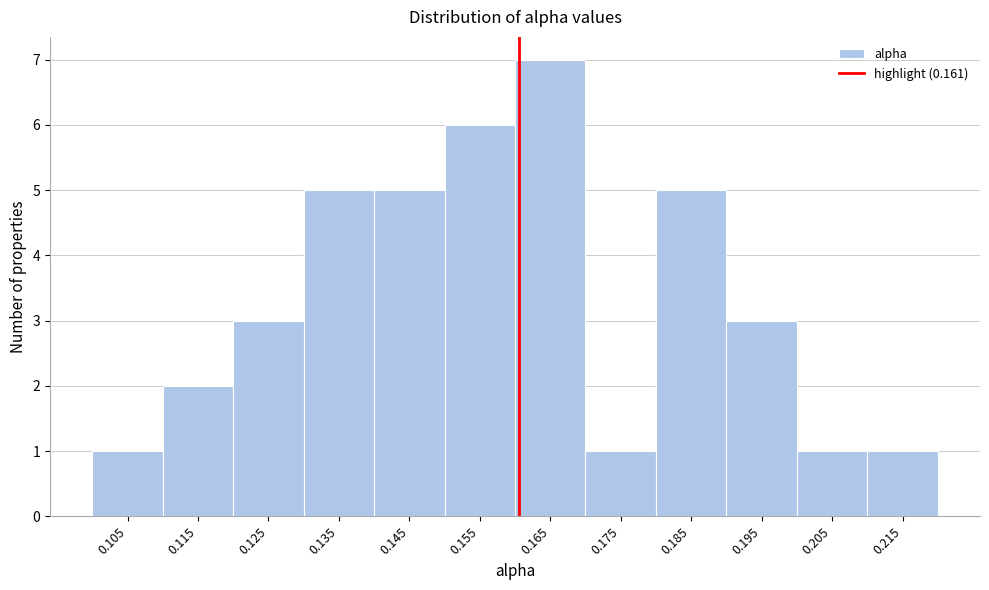

Over which range of the x-axis is the bar tallest?

0.16 to 0.17